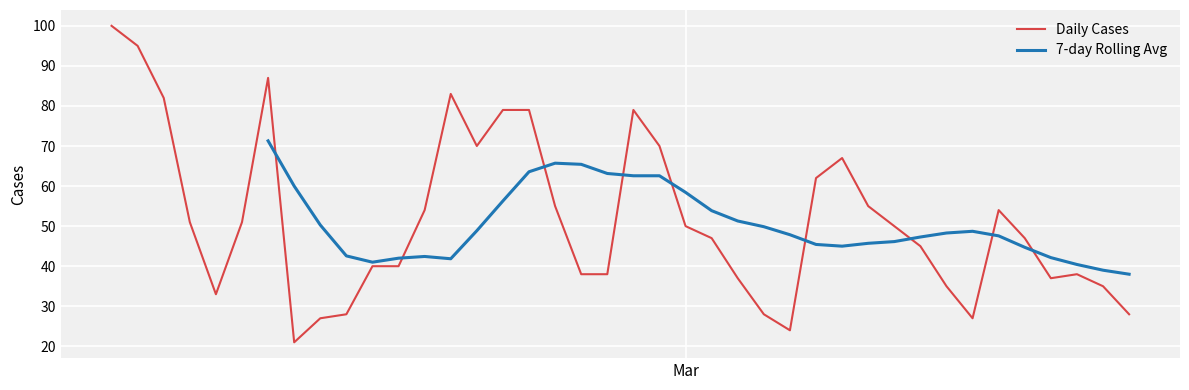

Which has a higher value, 2023-02-26 or 2023-03-05?

2023-02-26